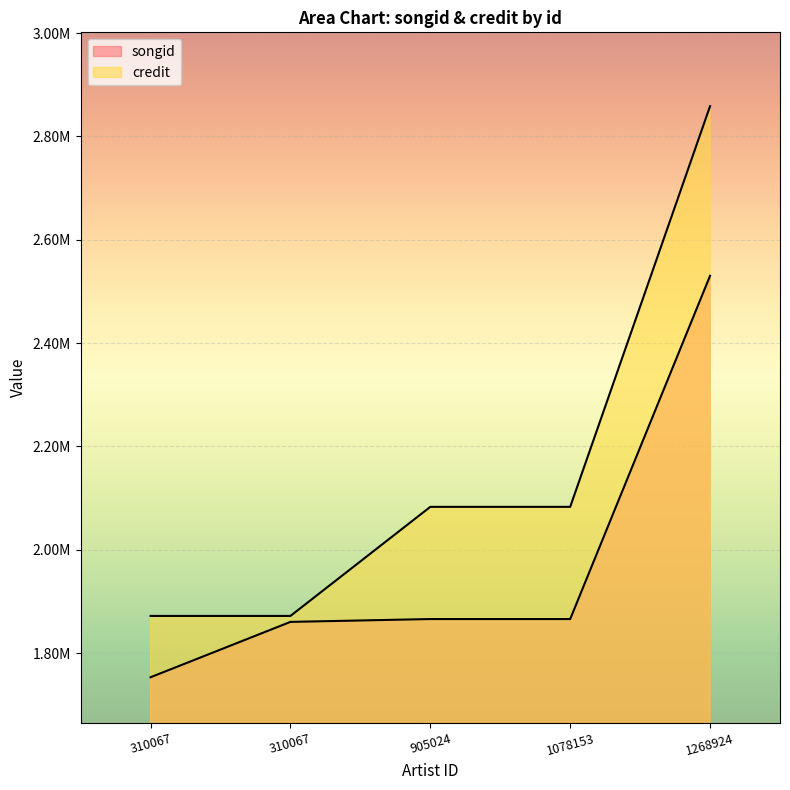

True or false: songid and credit intersect in this chart.

False